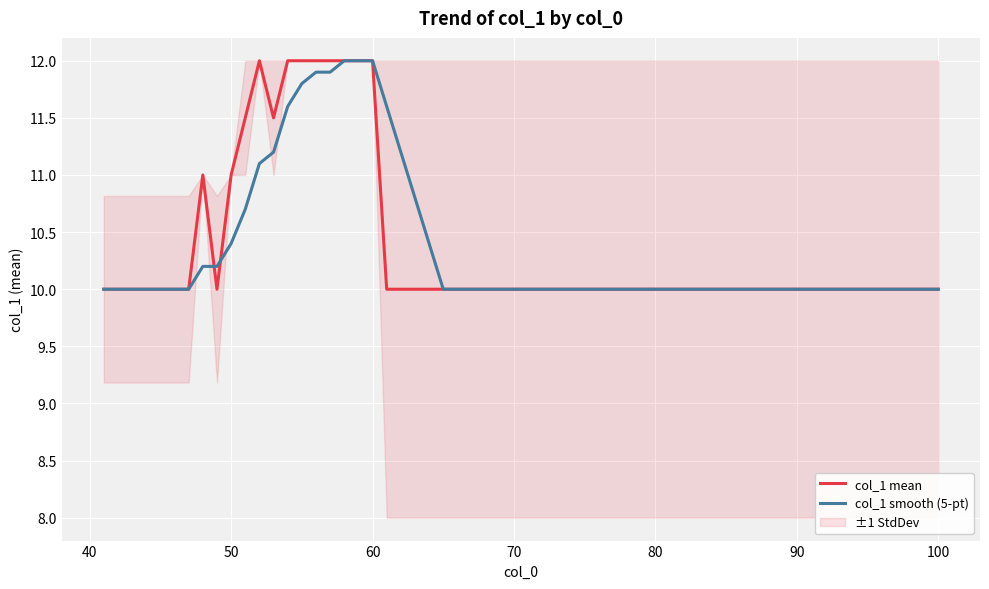

True or false: col_1 smooth (5-pt) has a value of 16.3 at 90.

False